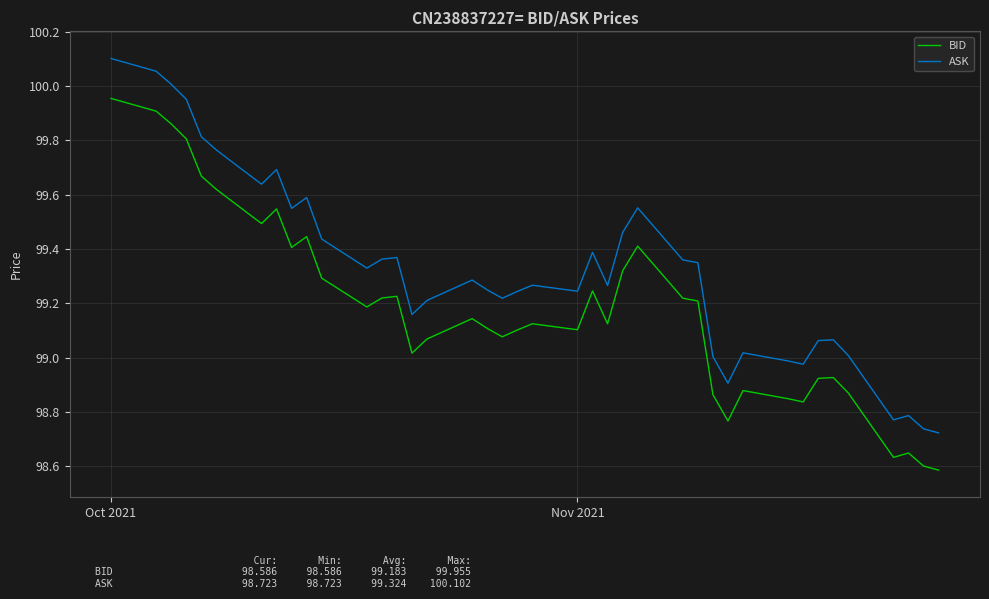

What is the difference between the maximum and minimum values in the BID series?

1.4